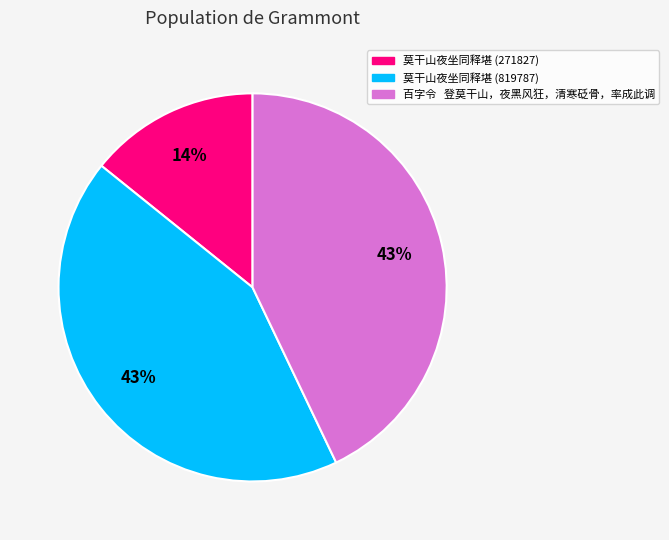

True or false: 莫干山夜坐同释堪 (271827) accounts for 8% of the total.

False